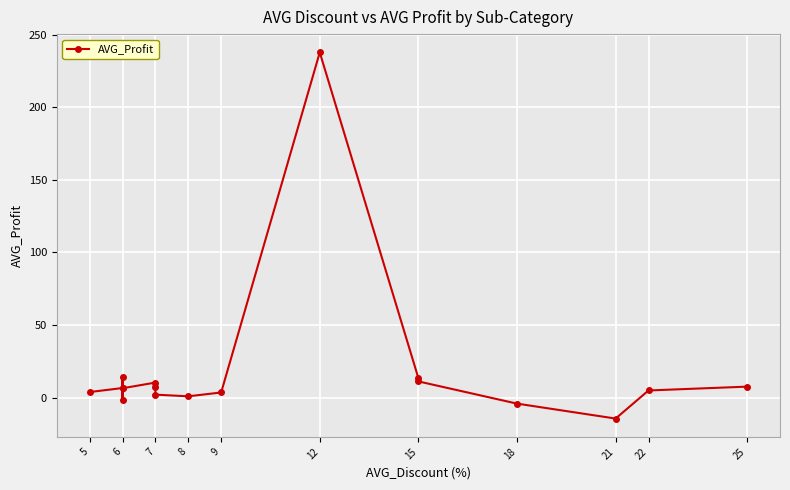

Which has a higher value, 6 or 9?

9